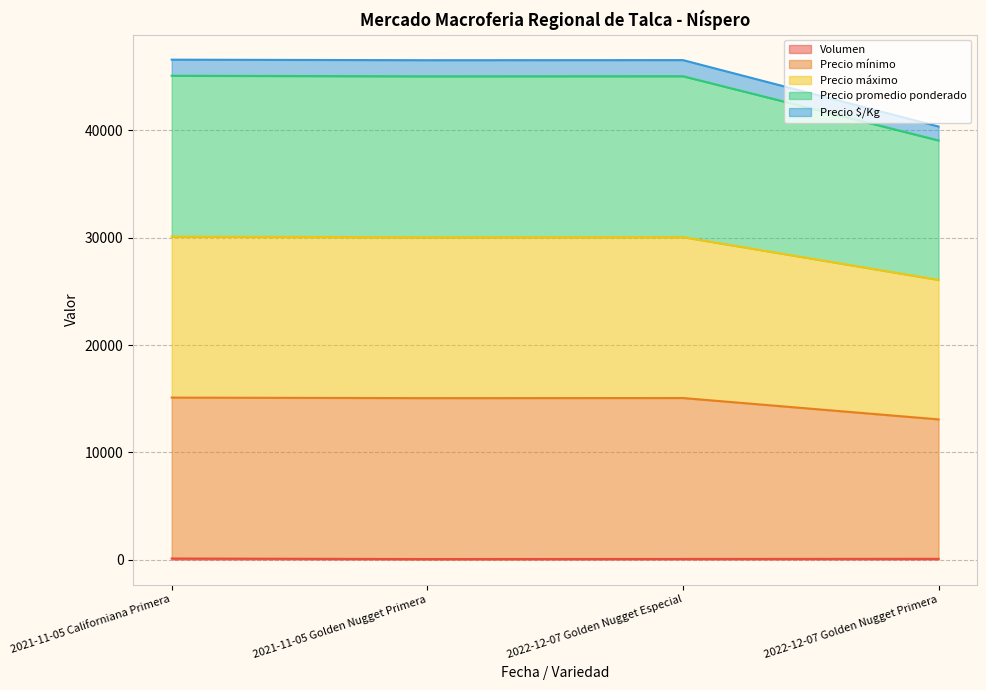

Does the chart display data point markers on the line(s)?

No